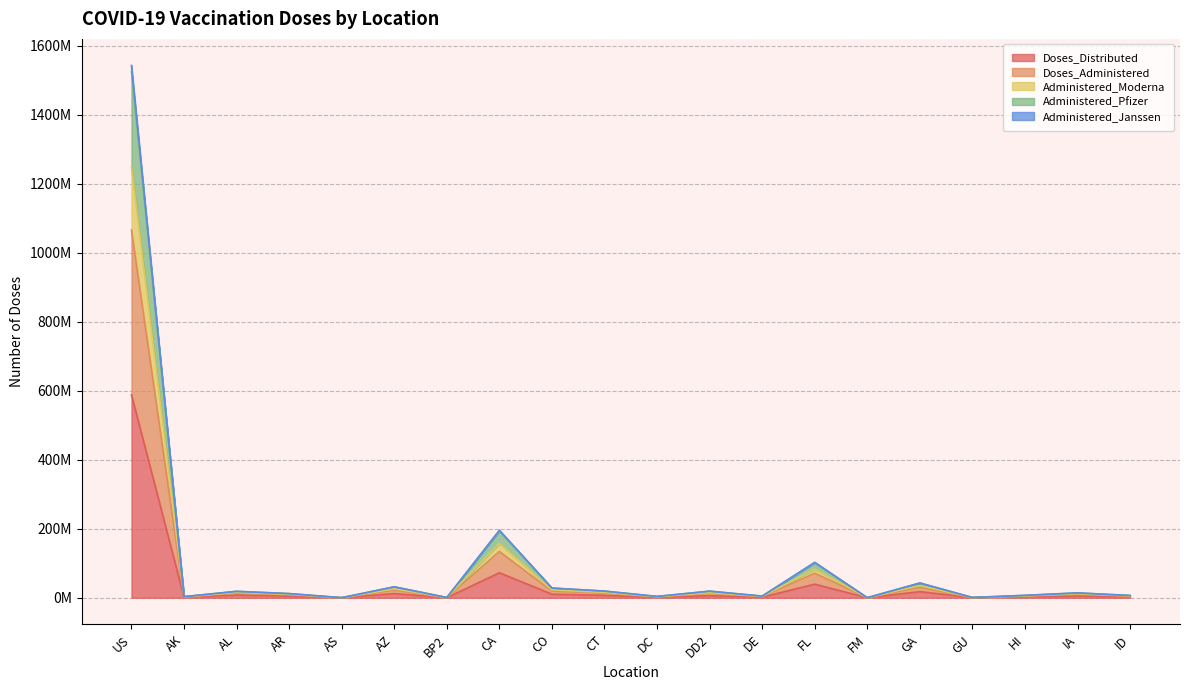

What value does the Administered_Janssen series have at FM, to the nearest 100?

190300